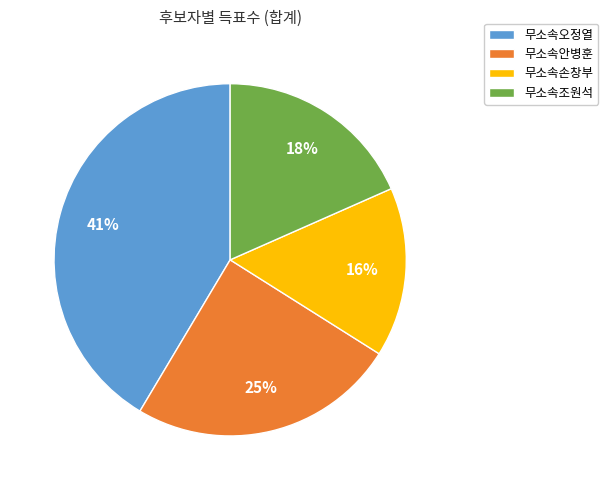

To the nearest percent, what is the combined percentage of 무소속오정열 and 무소속손창부?

57%